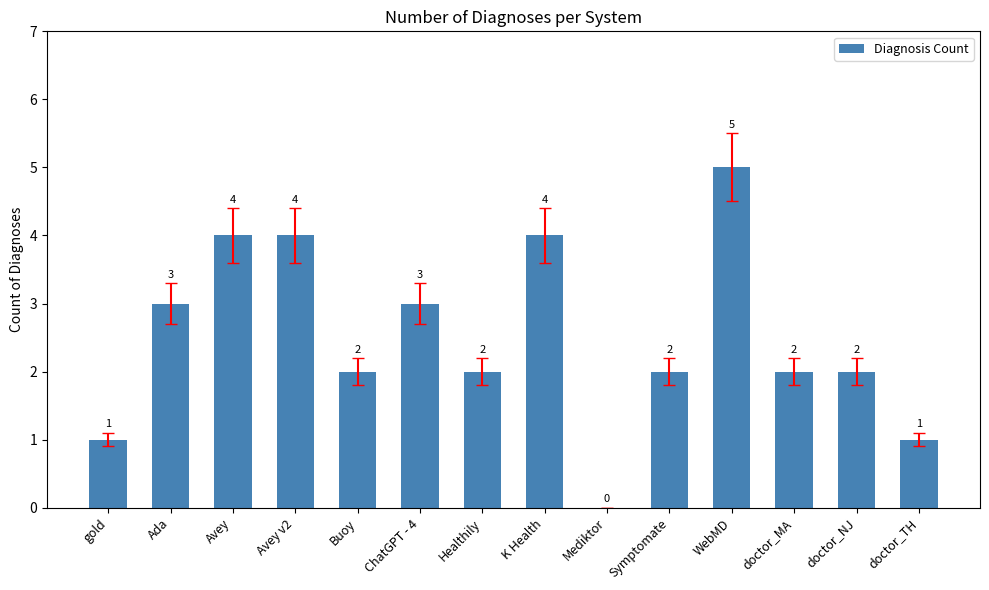

Which category has the highest value across all series?

WebMD